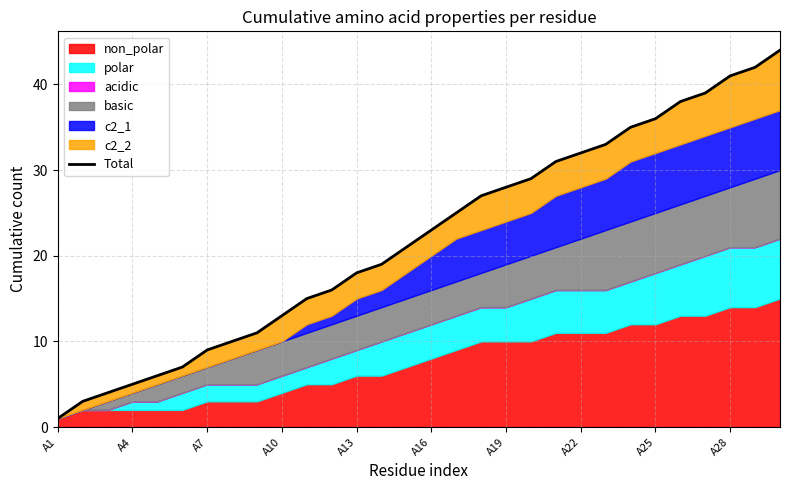

What is the difference between the maximum and minimum values?

43